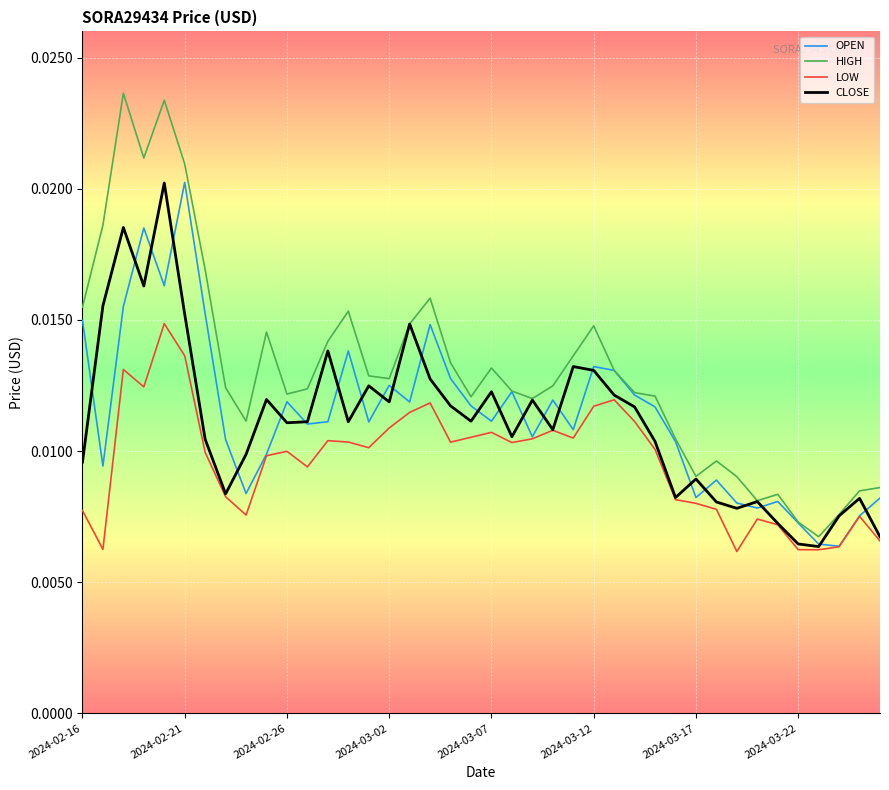

How many intersections are there between CLOSE and OPEN?

24